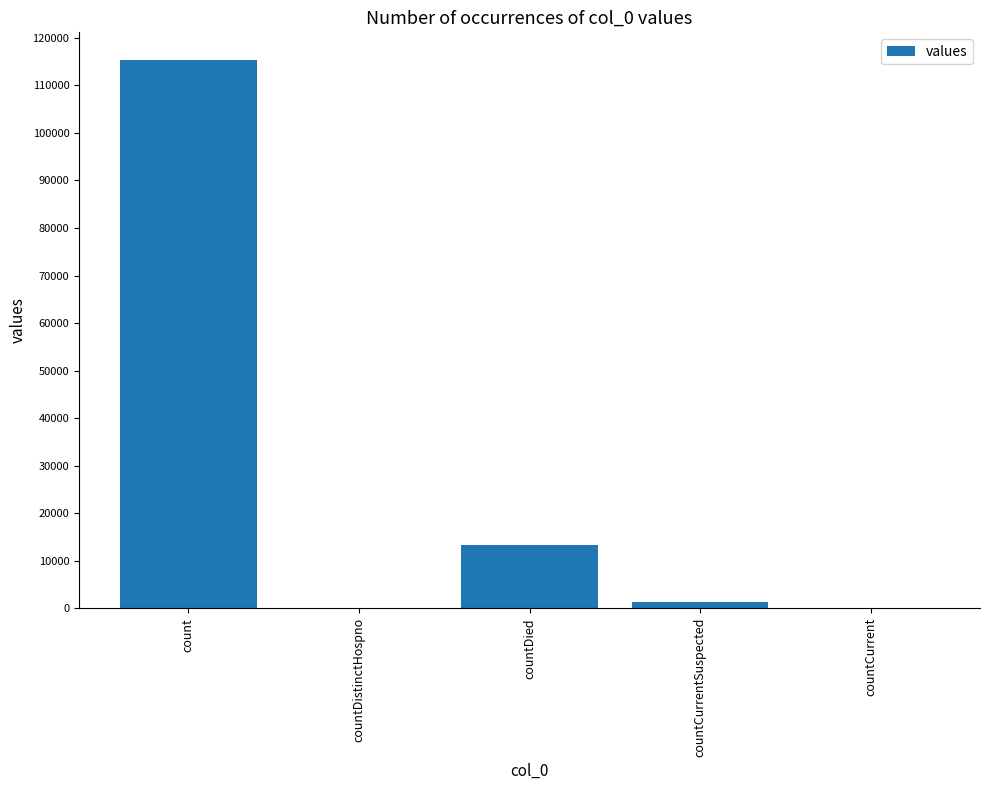

Is it true that the value at countDied is 13343?

True